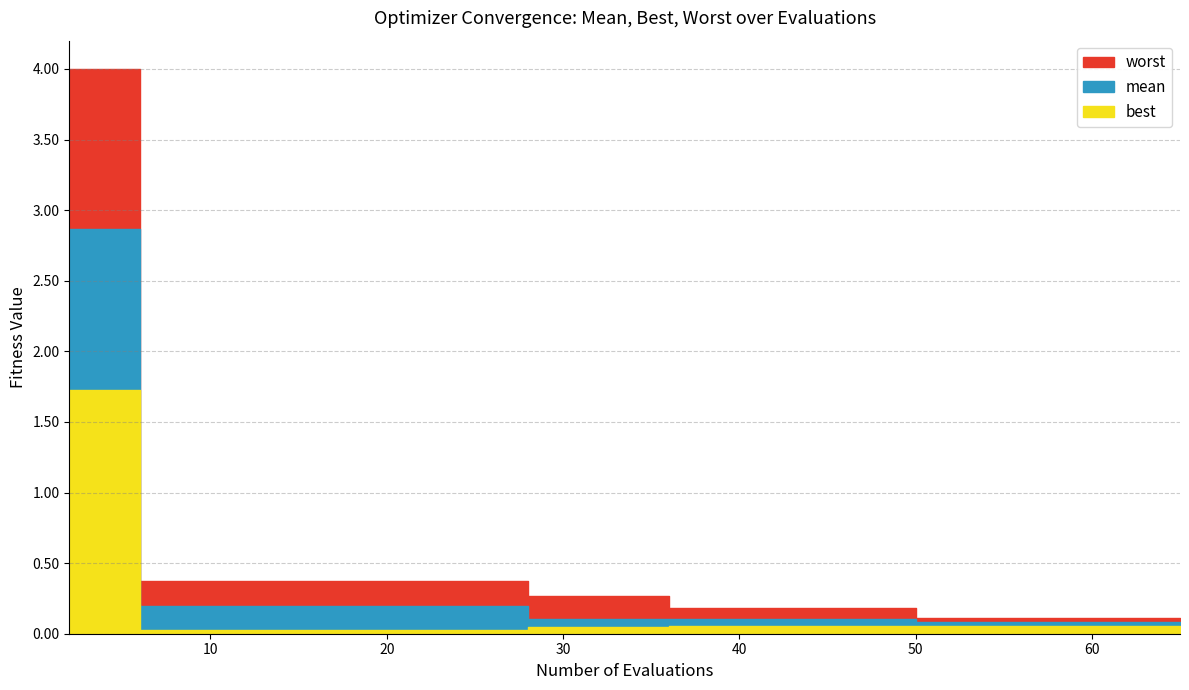

List the series in order of their overall mean, highest first.

worst, mean, best